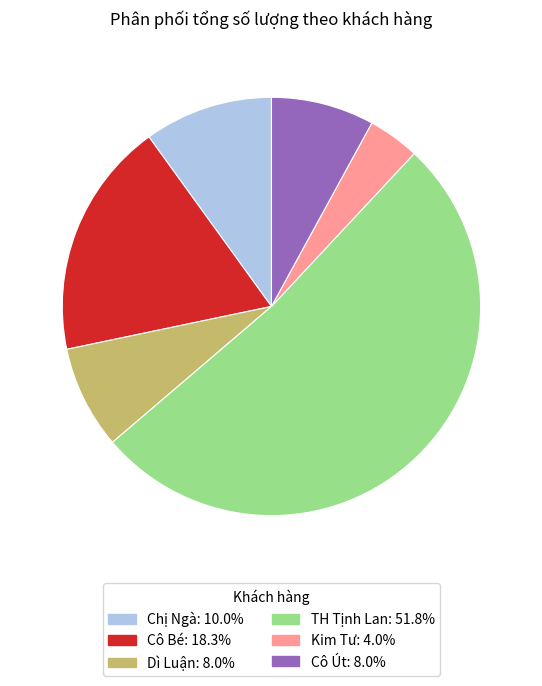

Is there a majority slice in this chart?

Yes